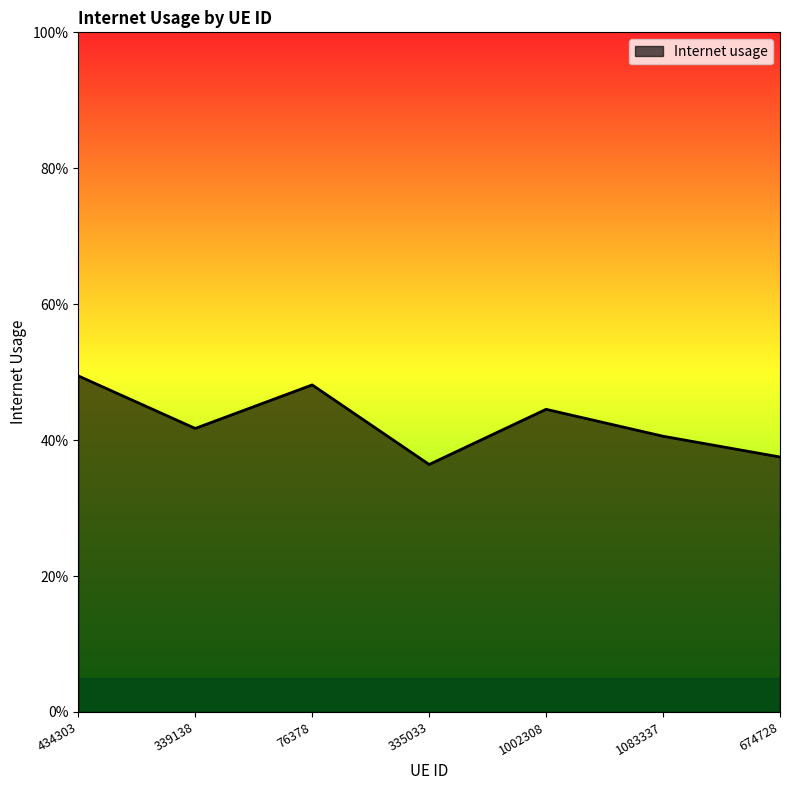

Does the chart display data point markers on the line(s)?

No